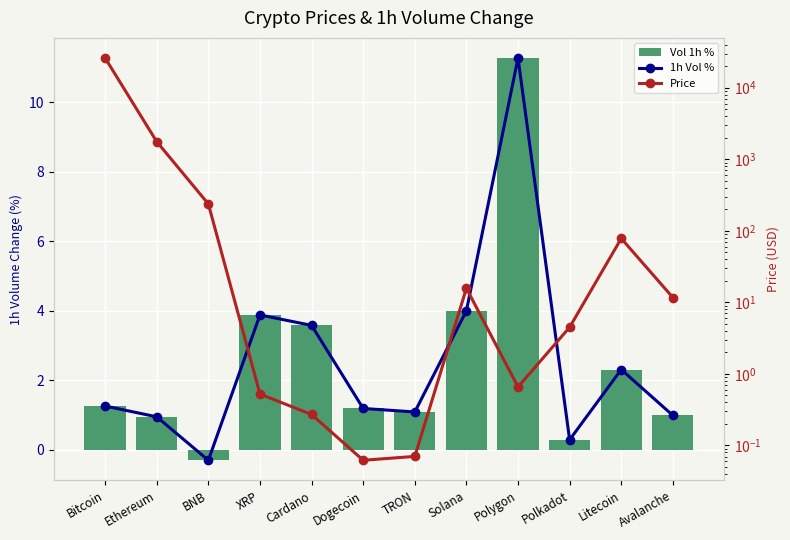

What is the minimum value shown in the chart?

-0.3